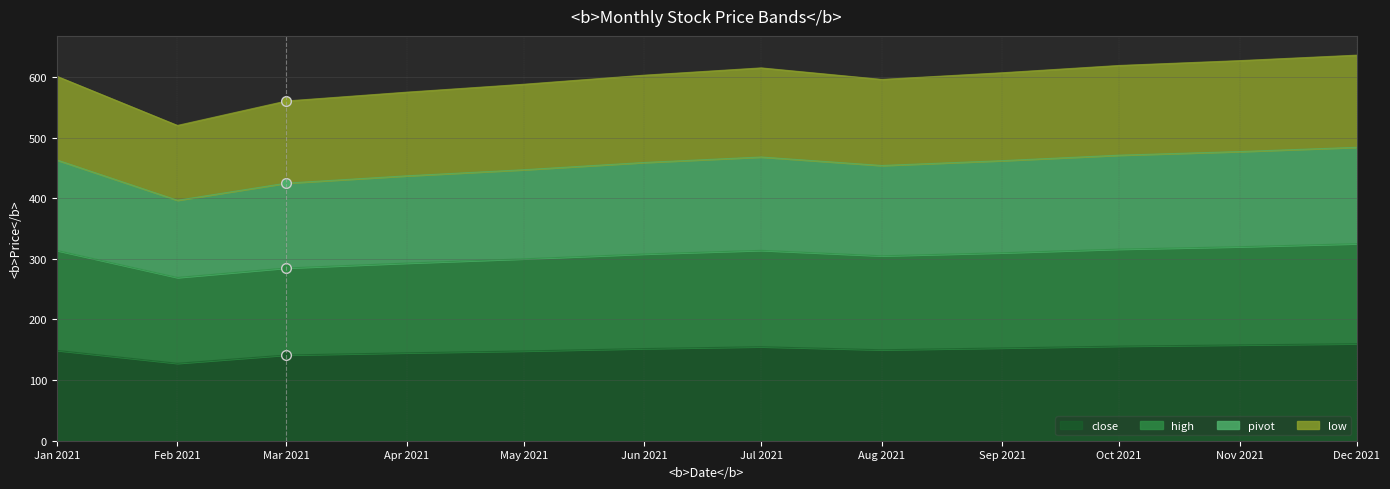

What is the total value across all series at Dec 2021?

636.0